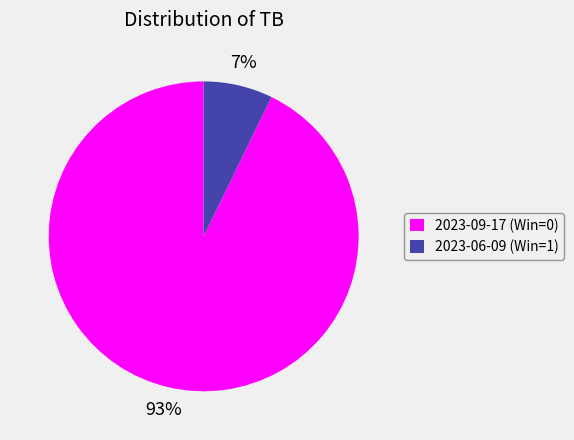

What is the smallest slice in the pie chart?

2023-06-09 (Win=1)